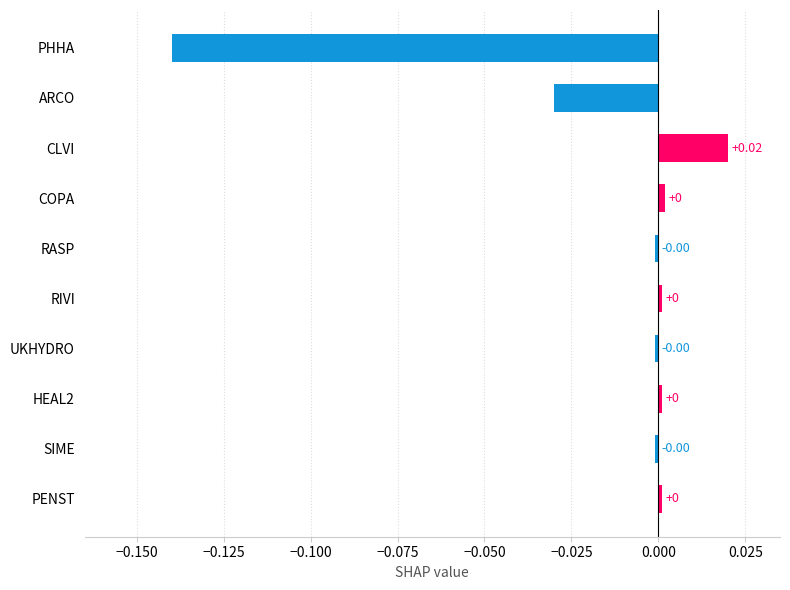

At which category does the chart reach its peak across all series?

CLVI